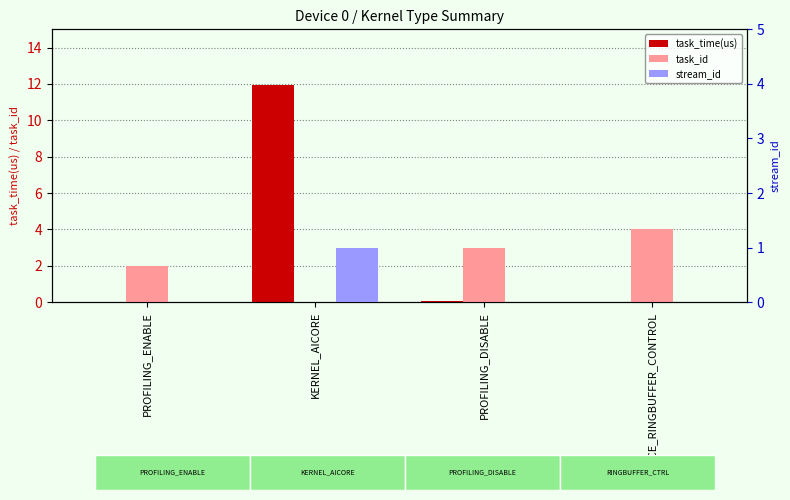

What is the approximate value of task_id at PROFILING_DISABLE?

3.0